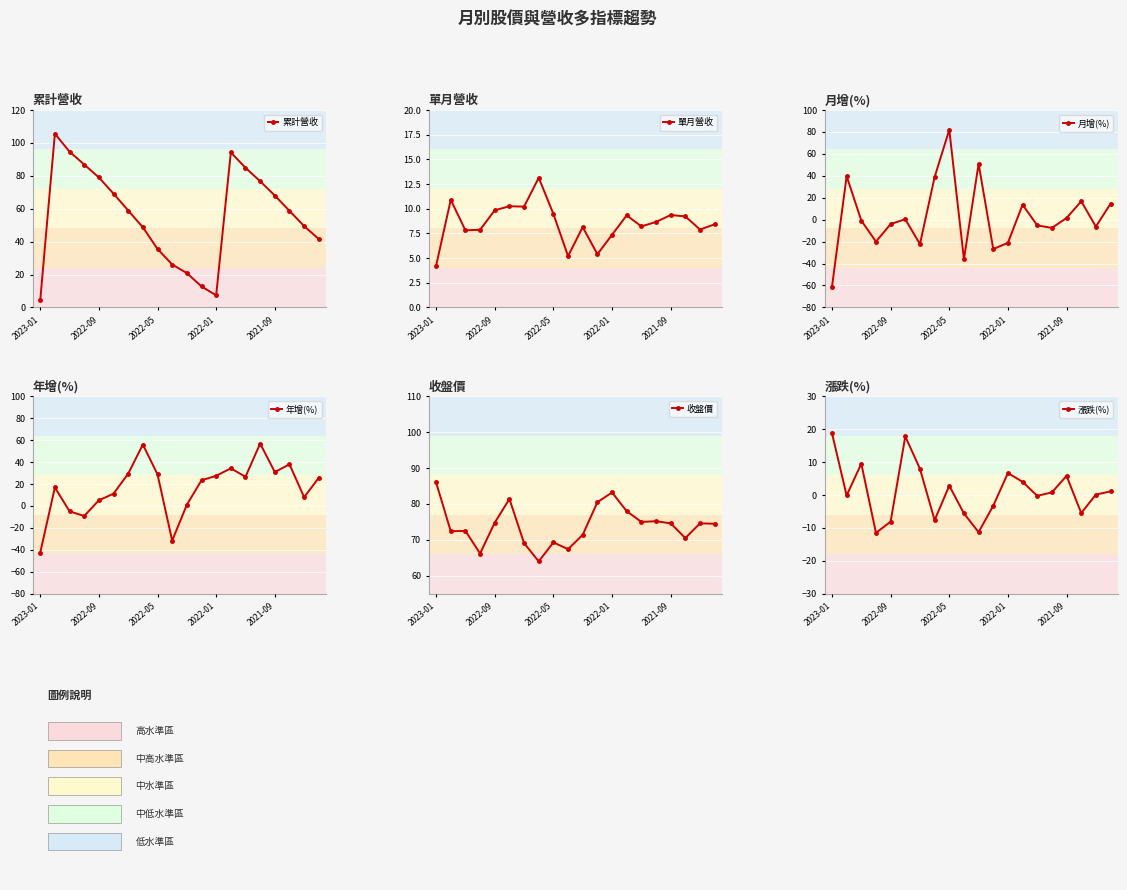

How many values in 月增(%) are below zero?

11